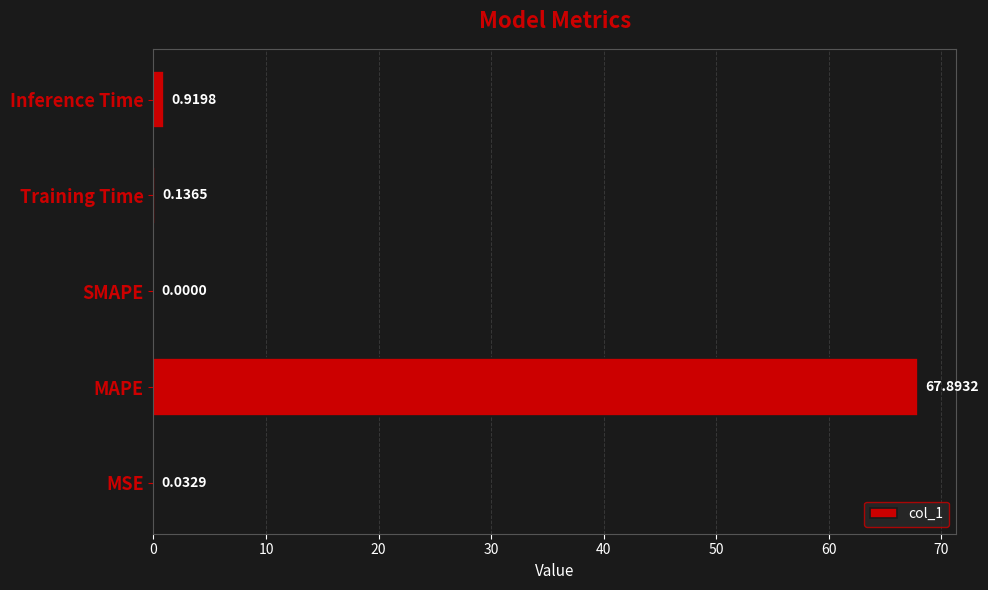

Which has a higher value, Inference Time or MSE?

Inference Time